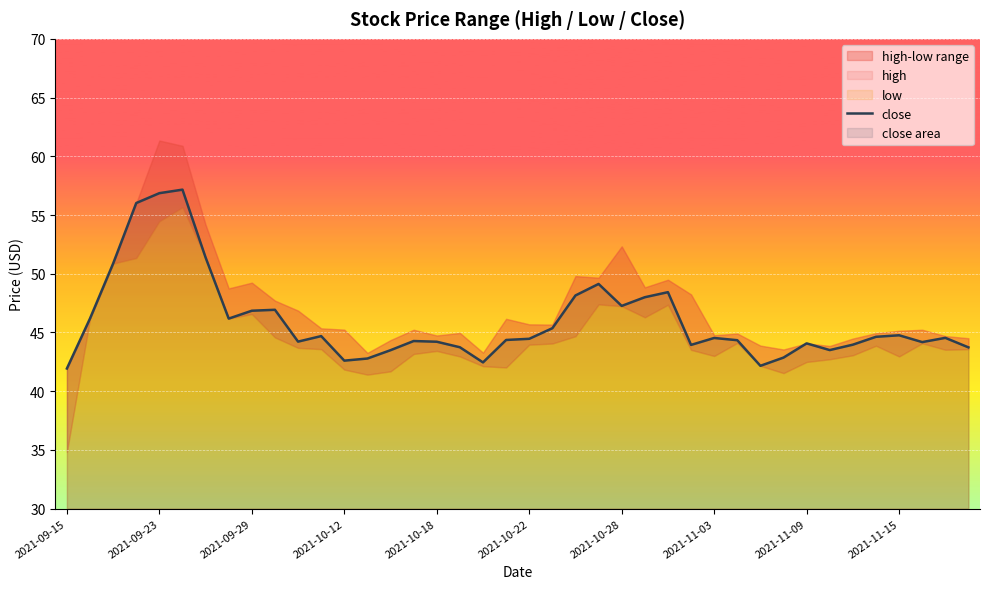

How many points are lower than both their immediate neighbors (excluding endpoints)?

9